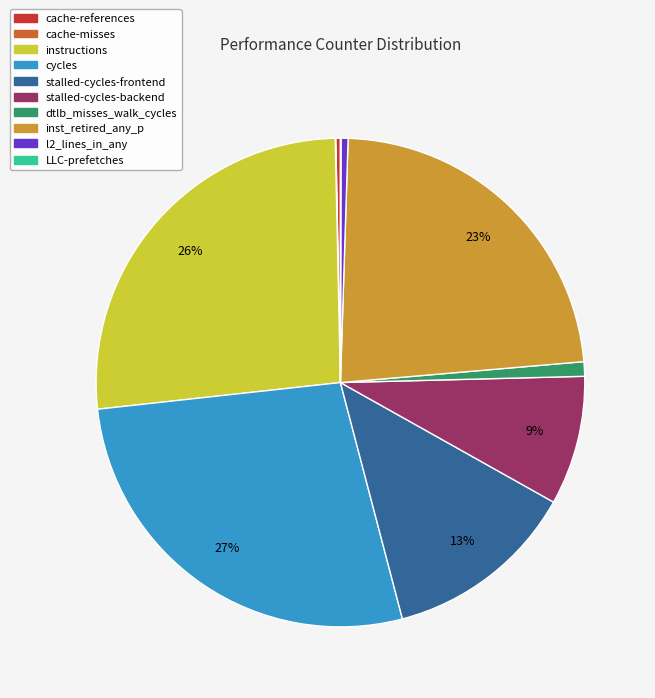

Does any single category account for the majority?

No